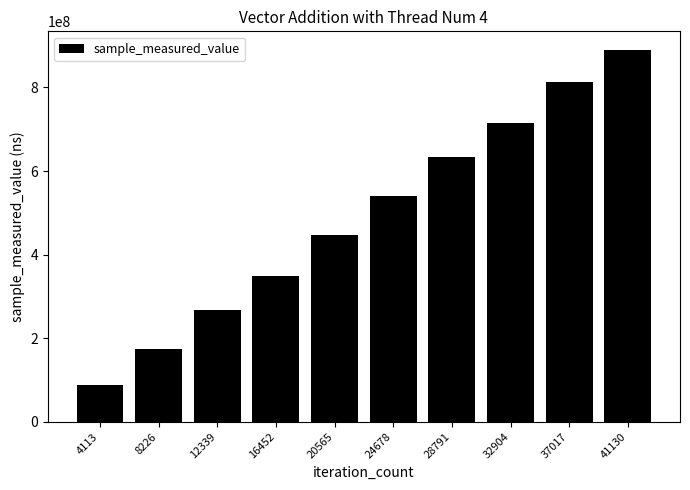

Where is the data nearest to the value 489041907?

20565